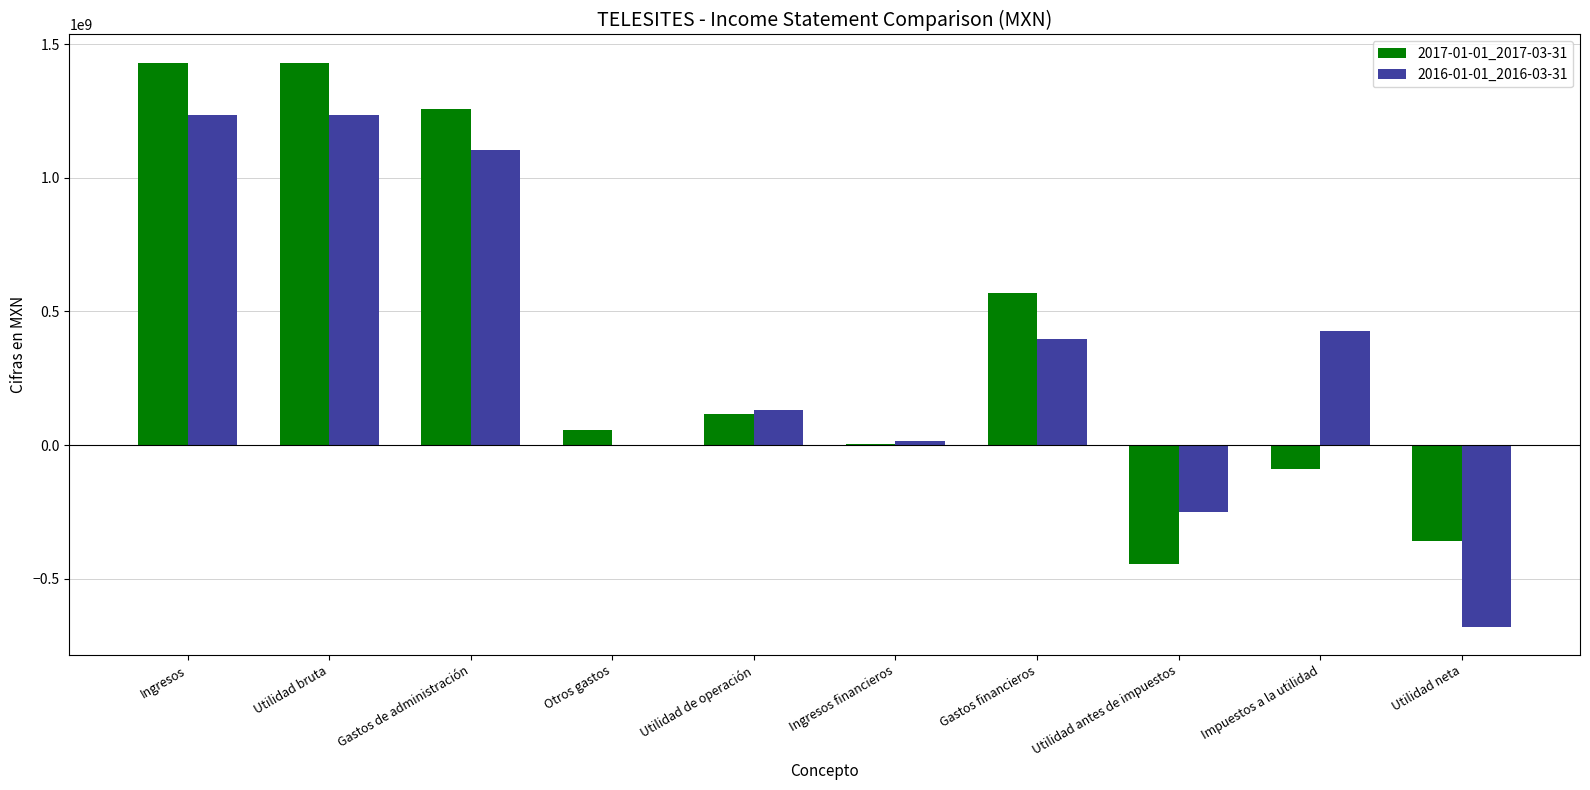

Reading left to right, transcribe all the data shown in this chart.

2017-01-01_2017-03-31: Ingresos=1430929000	Utilidad bruta=1430929000	Gastos de administración=1257441000	Otros gastos=55735000	Utilidad de operación=117753000	Ingresos financieros=5865000	Gastos financieros=570349000	Utilidad antes de impuestos=-446731000	Impuestos a la utilidad=-88057000	Utilidad neta=-358674000
2016-01-01_2016-03-31: Ingresos=1236508000	Utilidad bruta=1236508000	Gastos de administración=1106050000	Otros gastos=0	Utilidad de operación=130458000	Ingresos financieros=15804000	Gastos financieros=398354000	Utilidad antes de impuestos=-252092000	Impuestos a la utilidad=427697000	Utilidad neta=-679789000